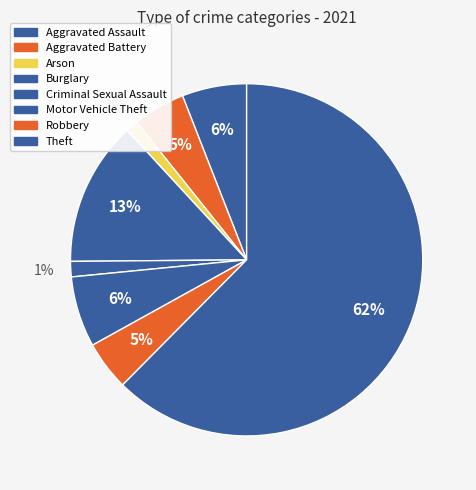

To the nearest percent, what is the average slice percentage?

12%